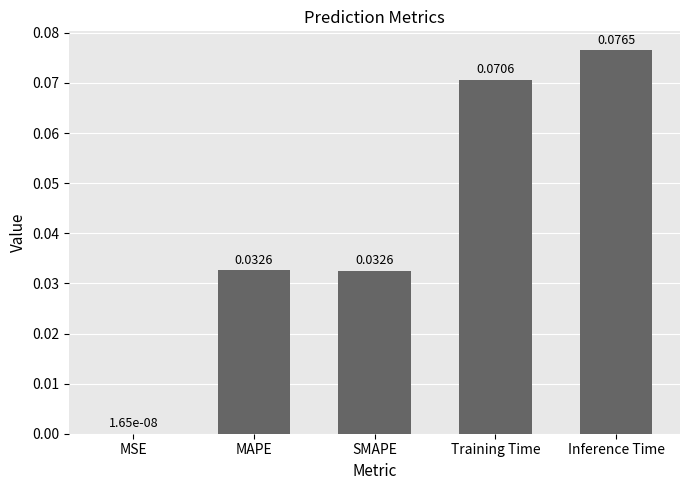

Between MSE and Training Time, which is larger?

Training Time